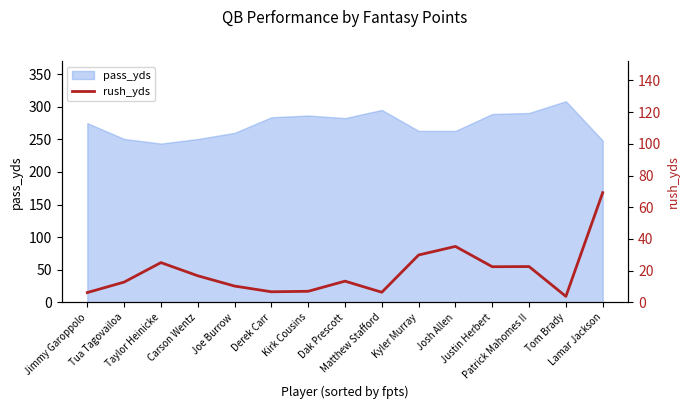

What is the lowest value of the pass_yds series?

243.5